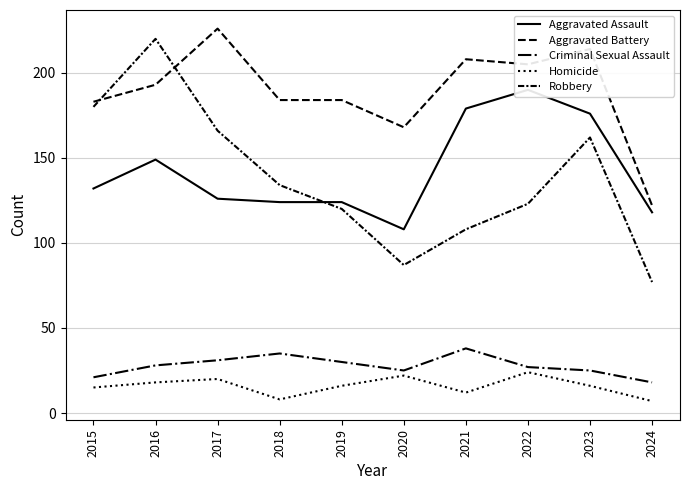

At which label does Robbery reach its minimum?

2024